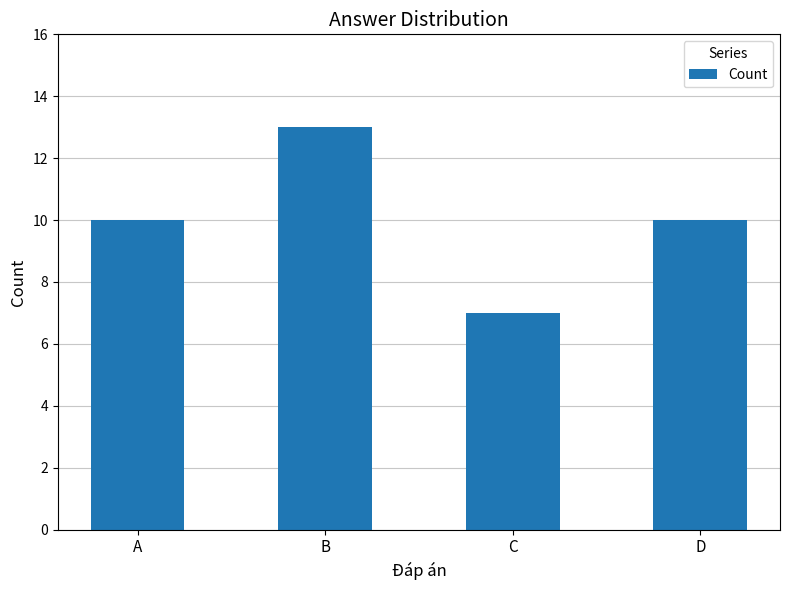

True or false: the data shows 10 at A.

True